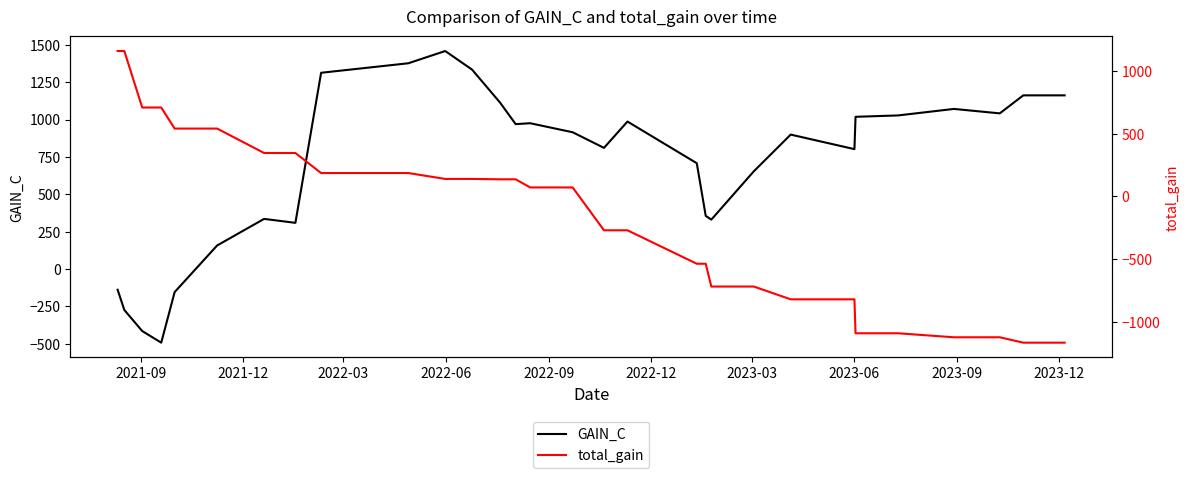

What are all the series names shown in the legend?

GAIN_C, total_gain